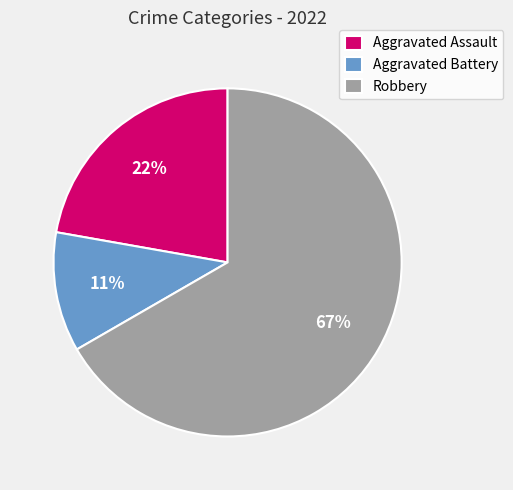

Is the sum of Aggravated Assault and Aggravated Battery greater than half?

No